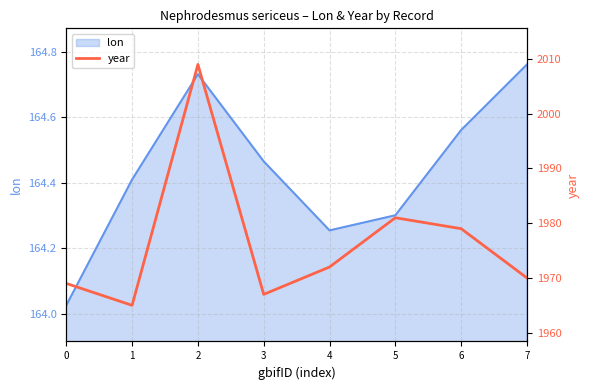

The value at 2 is 609. True or false?

False